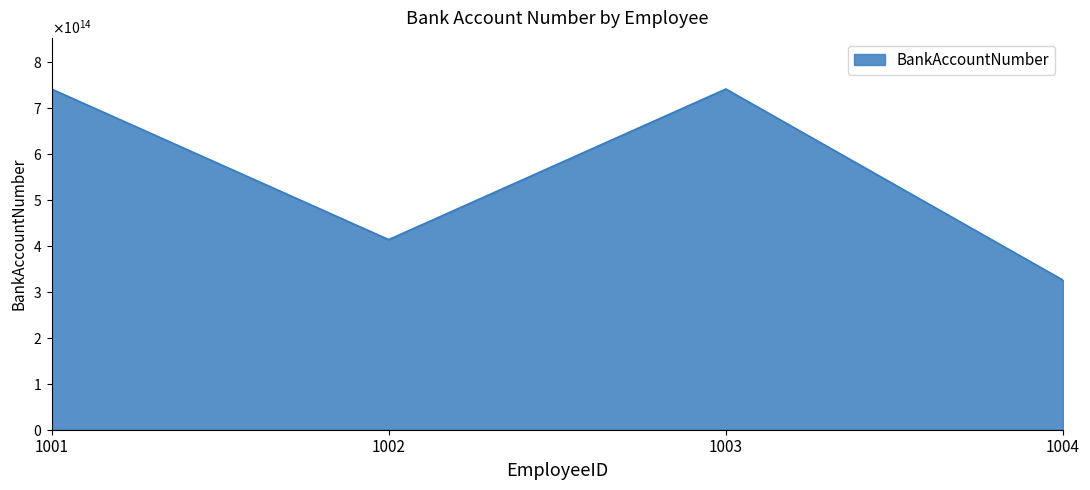

What is the sum of all values?

2221741233565139